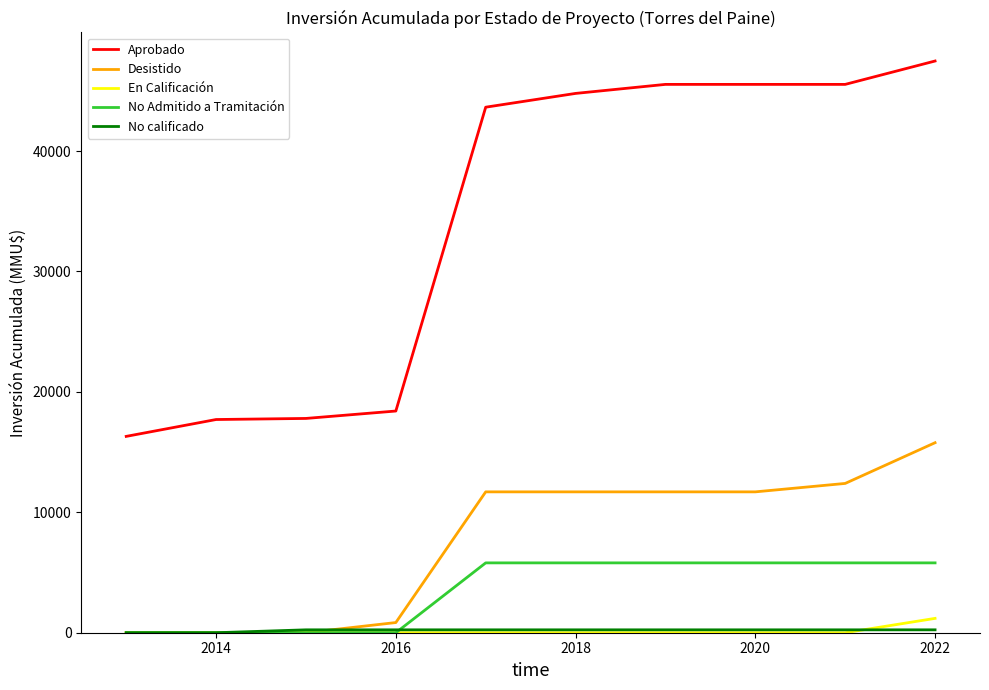

How many lines are shown in the chart?

5